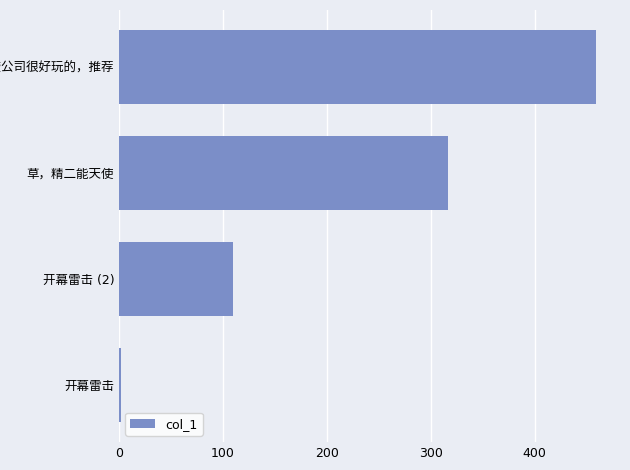

What is the greatest value displayed?

459.1